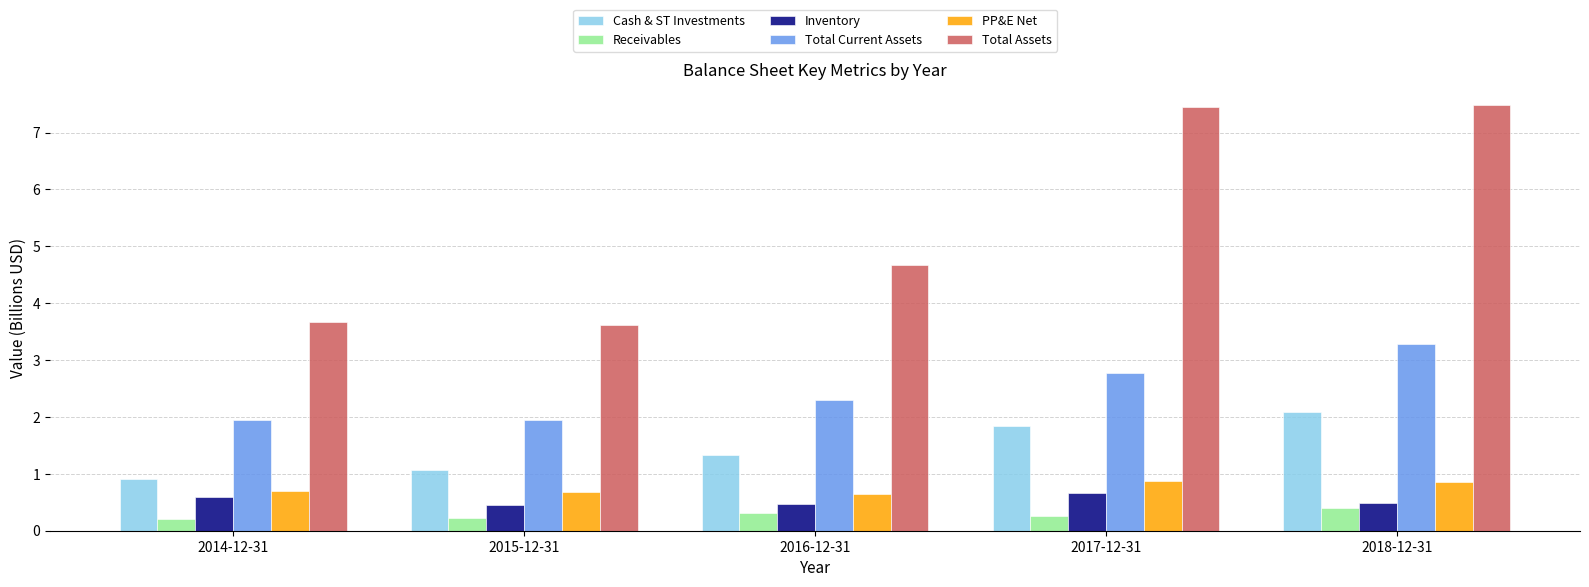

At which label is Total Assets closest to 5?

2016-12-31